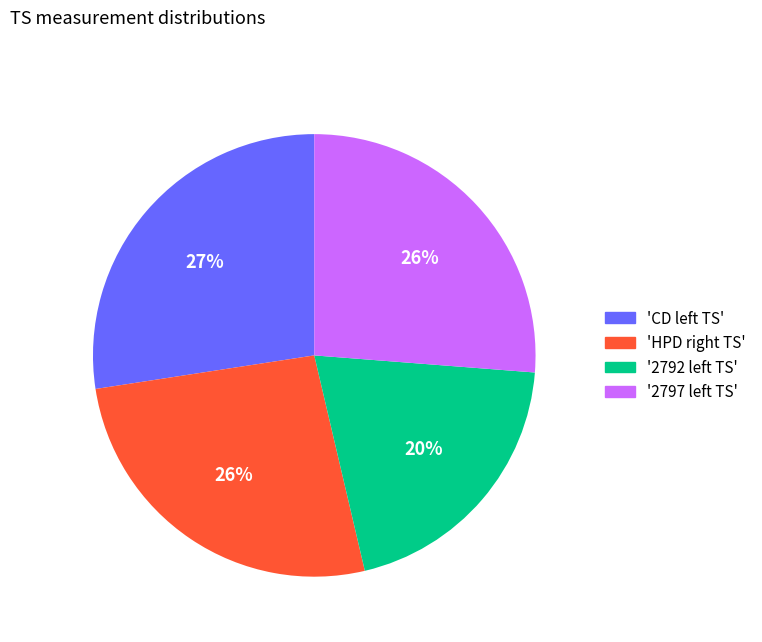

Is there any slice that represents more than half of the pie?

No